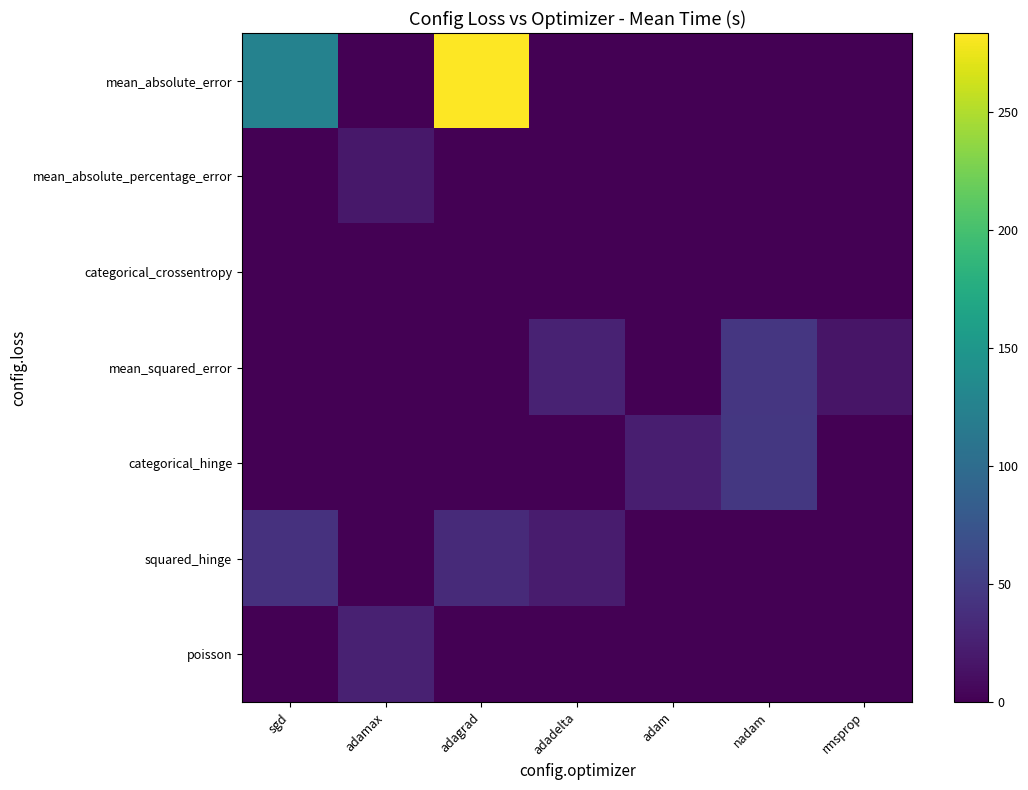

List the series in order of their peak value, highest first.

mean_absolute_error, categorical_hinge, mean_squared_error, squared_hinge, poisson, mean_absolute_percentage_error, categorical_crossentropy